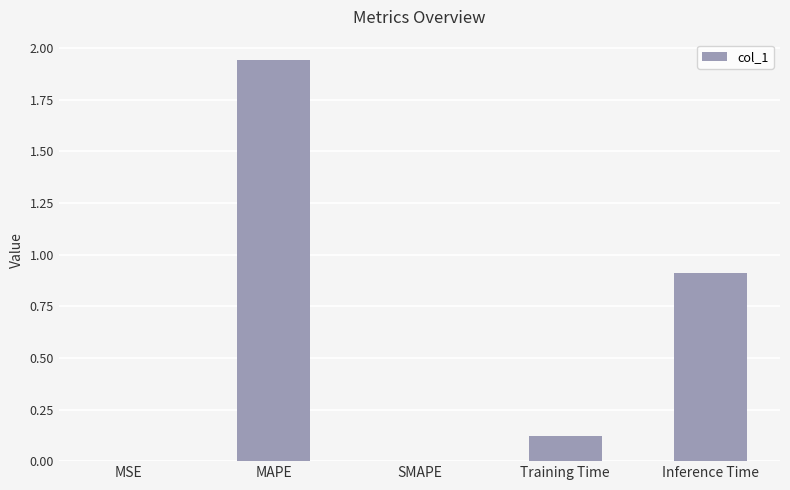

True or false: the data shows 2.7 at MAPE.

False